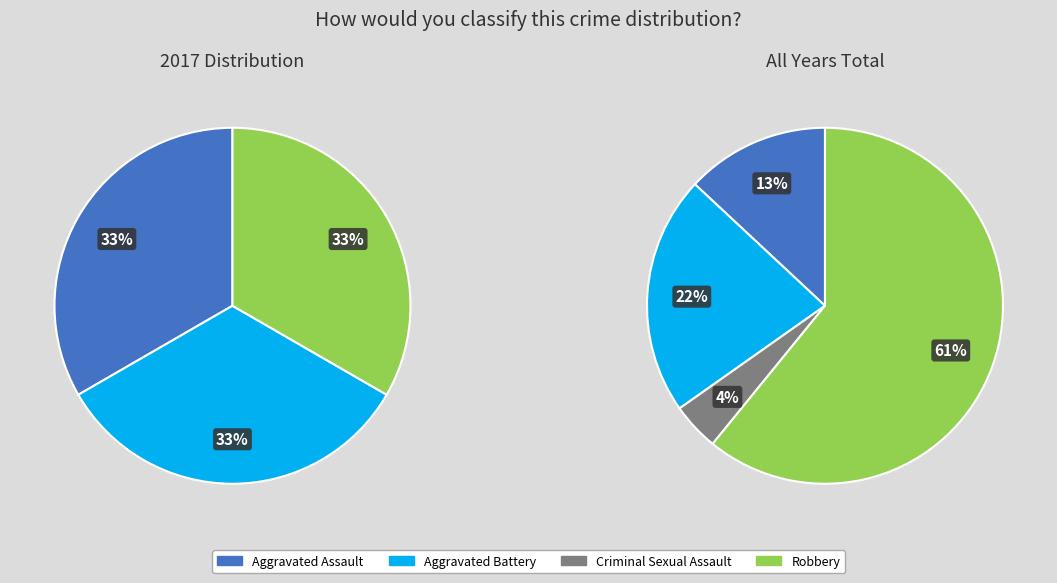

Is there a majority slice in this chart?

No